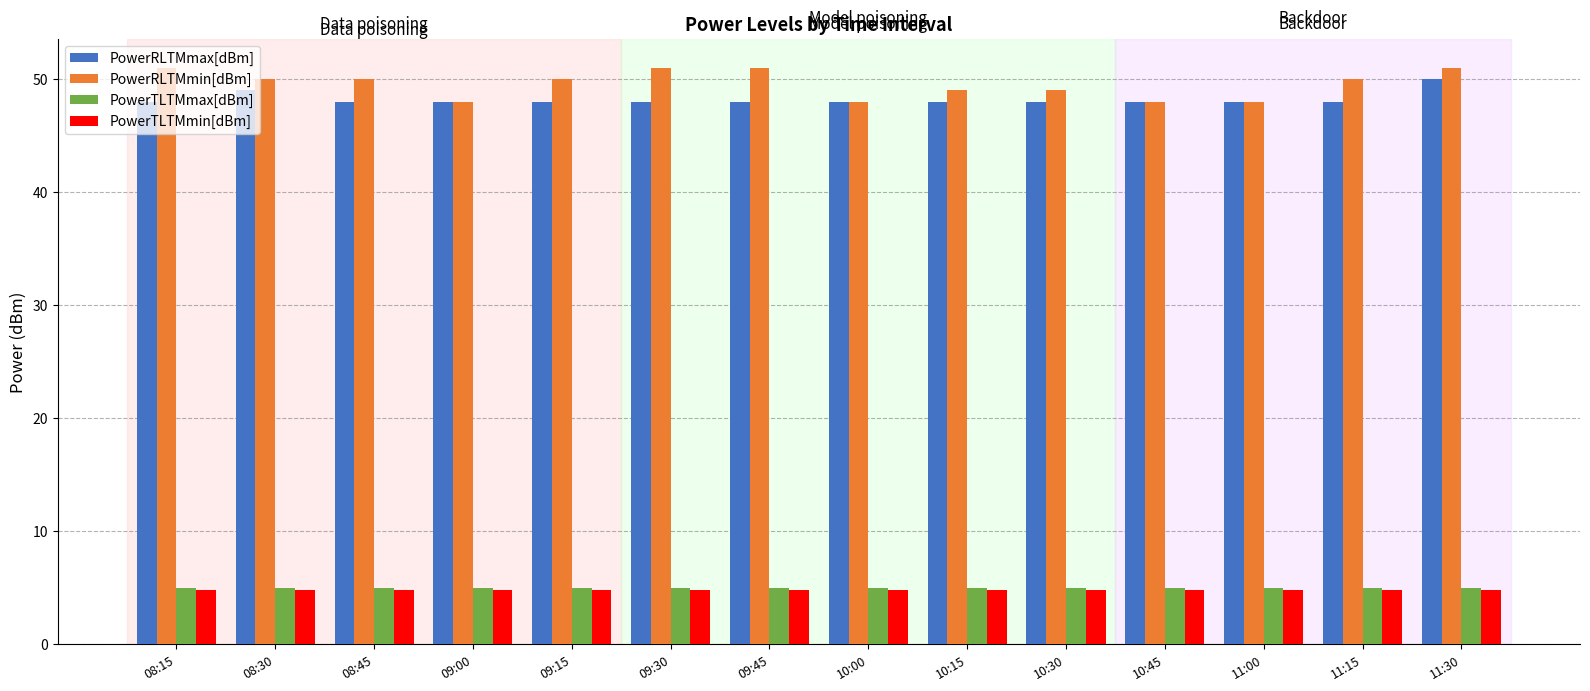

True or false: PowerTLTMmax[dBm] has a value of 7.8 at 11:00.

False